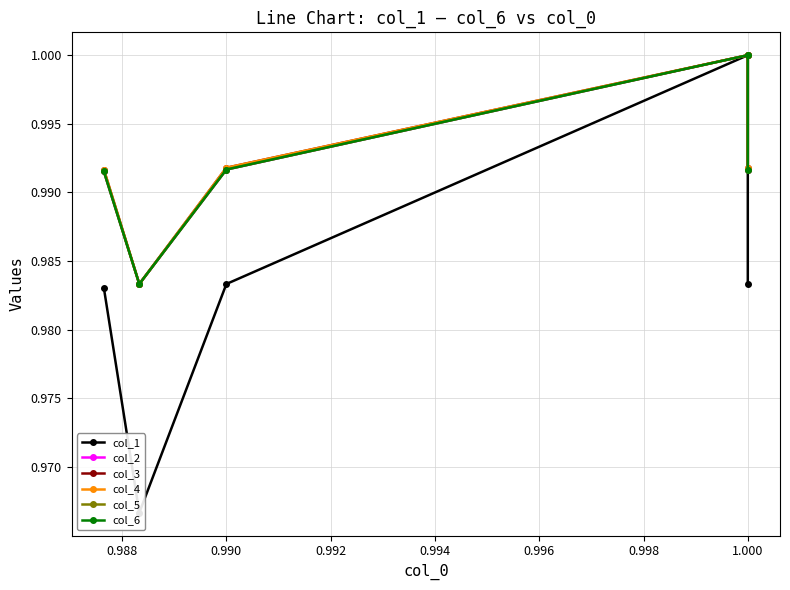

True or false: col_5 and col_6 cross at least once.

False